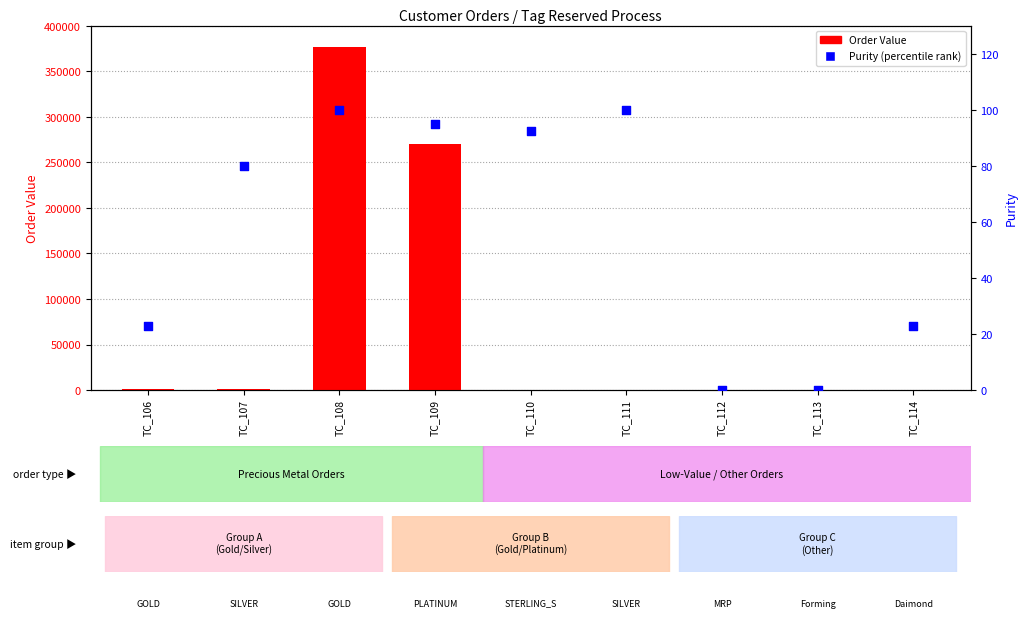

Which series reaches the minimum Y coordinate?

Purity (percentile rank)